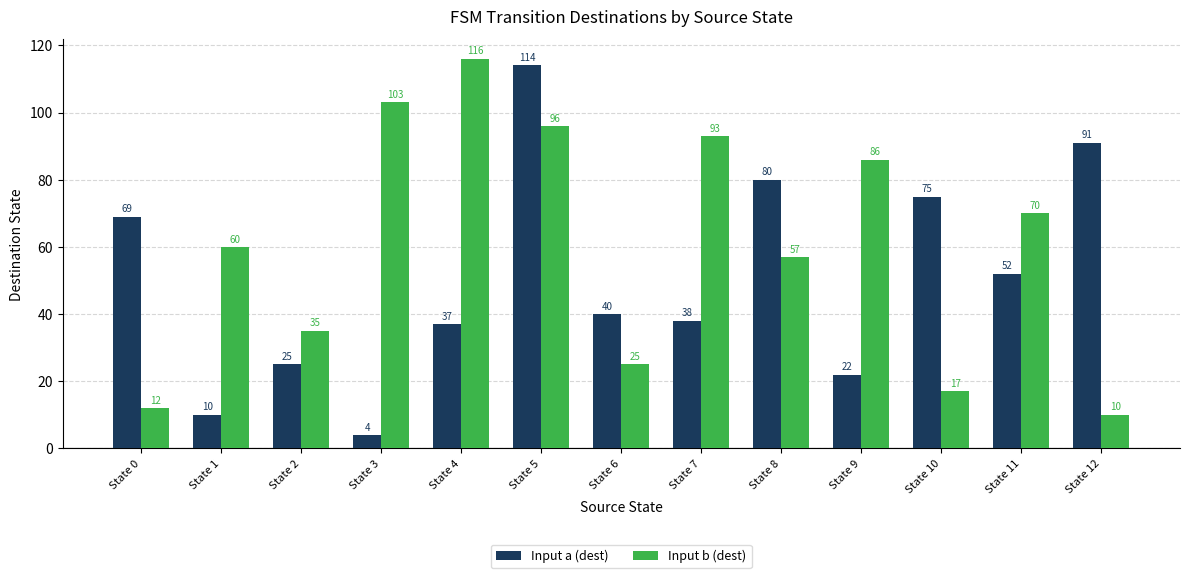

Which category has the highest value in the Input b (dest) series?

State 4